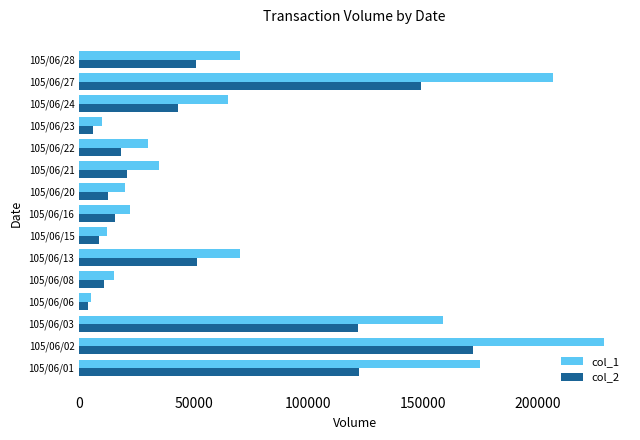

What is the lowest value of the col_1 series?

5000